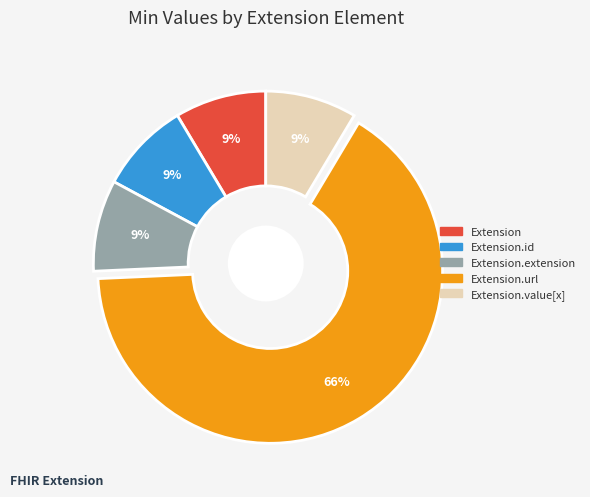

To the nearest percent, what is the average slice percentage?

20%